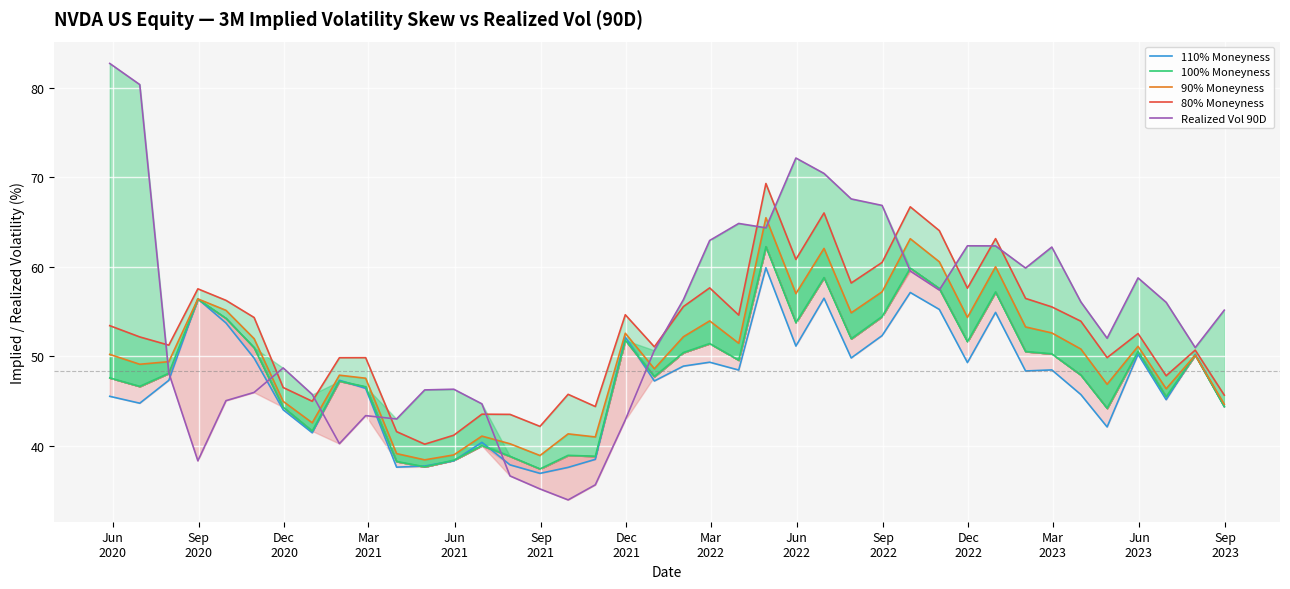

Which series ends up on top after the final intersection of 110% Moneyness and Realized Vol 90D?

Realized Vol 90D